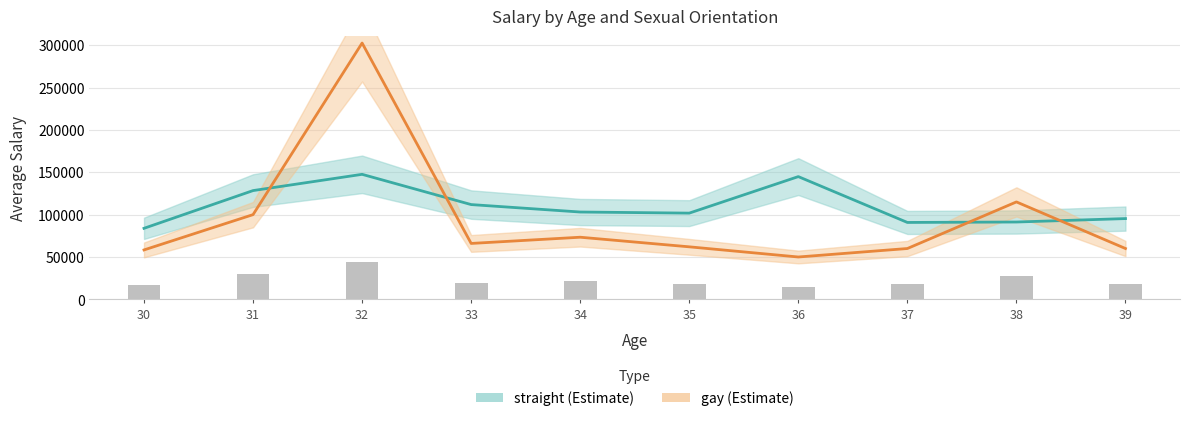

How many distinct data groups are displayed?

2